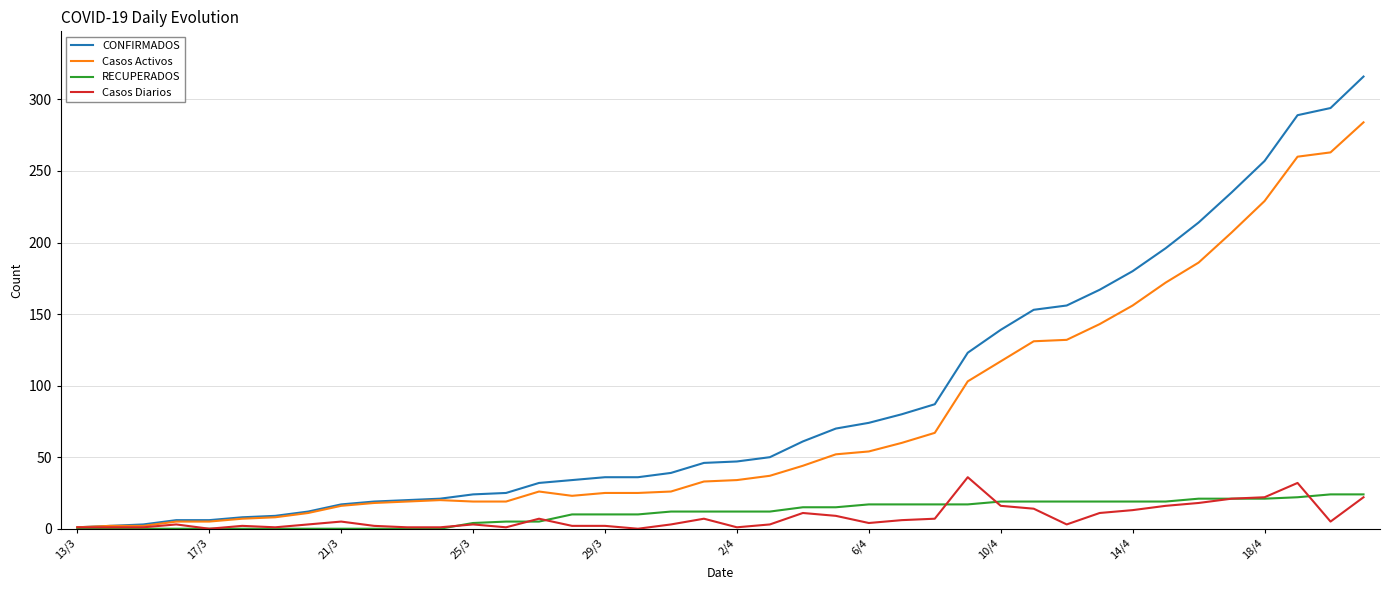

Which series has the widest spread of values?

CONFIRMADOS